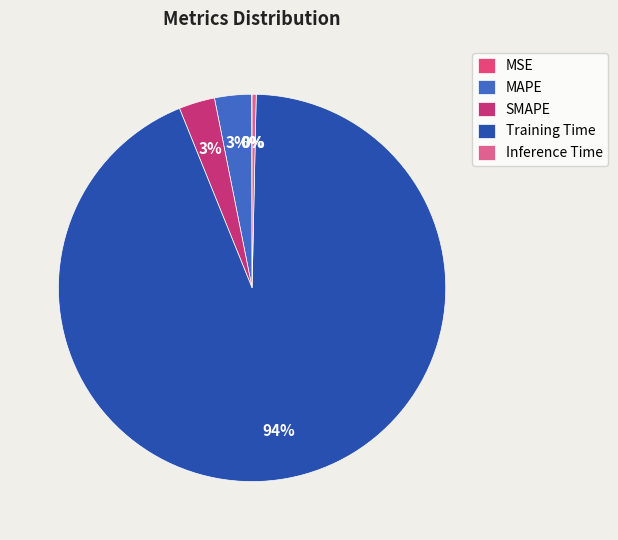

Which has a higher value, MSE or MAPE?

MAPE